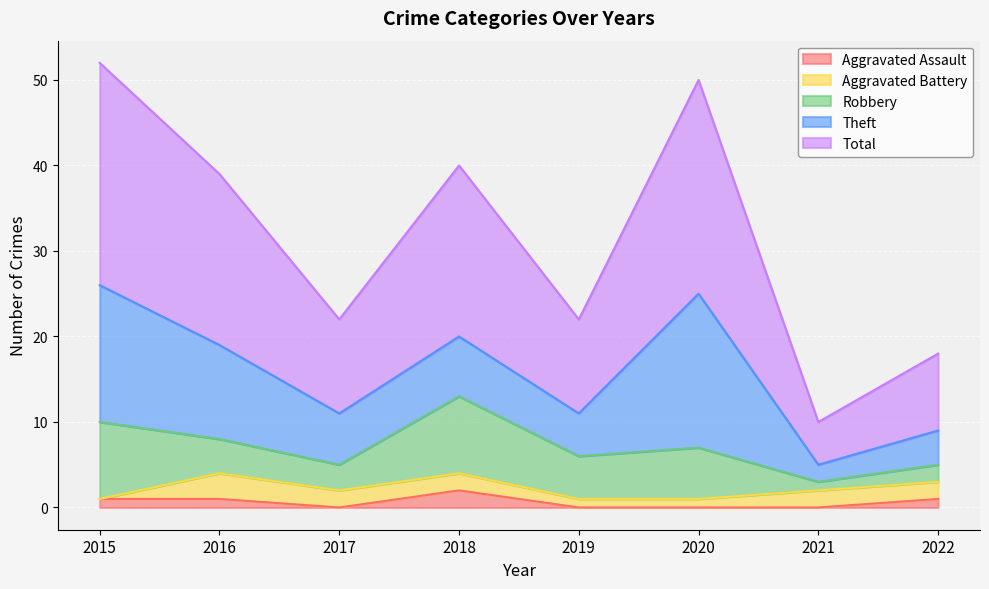

What is the average value of the Robbery series?

5